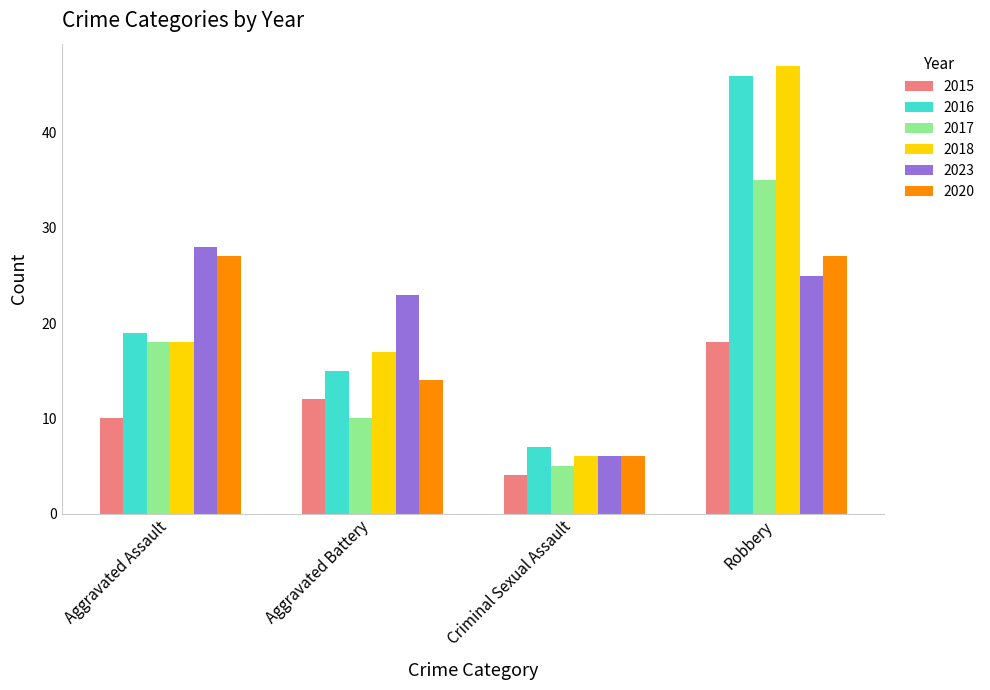

Reading left to right, what are all the values shown in this chart?

2015: 10	12	4	18
2016: 19	15	7	46
2017: 18	10	5	35
2018: 18	17	6	47
2023: 28	23	6	25
2020: 27	14	6	27